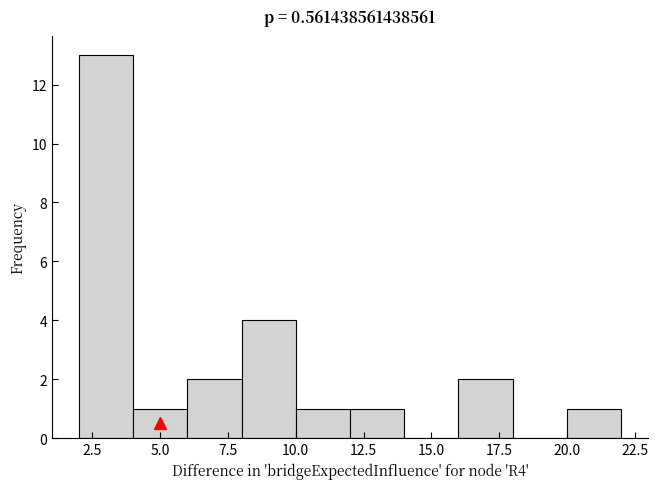

Reading left to right, list every bar in this chart as the range it spans on the x-axis followed by its height. The values are not printed on the chart, so give them approximately, as read against the axis.

2 to 4: 13
4 to 6: 1
6 to 8: 2
8 to 10: 4
10 to 12: 1
12 to 14: 1
14 to 16: 0
16 to 18: 2
18 to 20: 0
20 to 22: 1